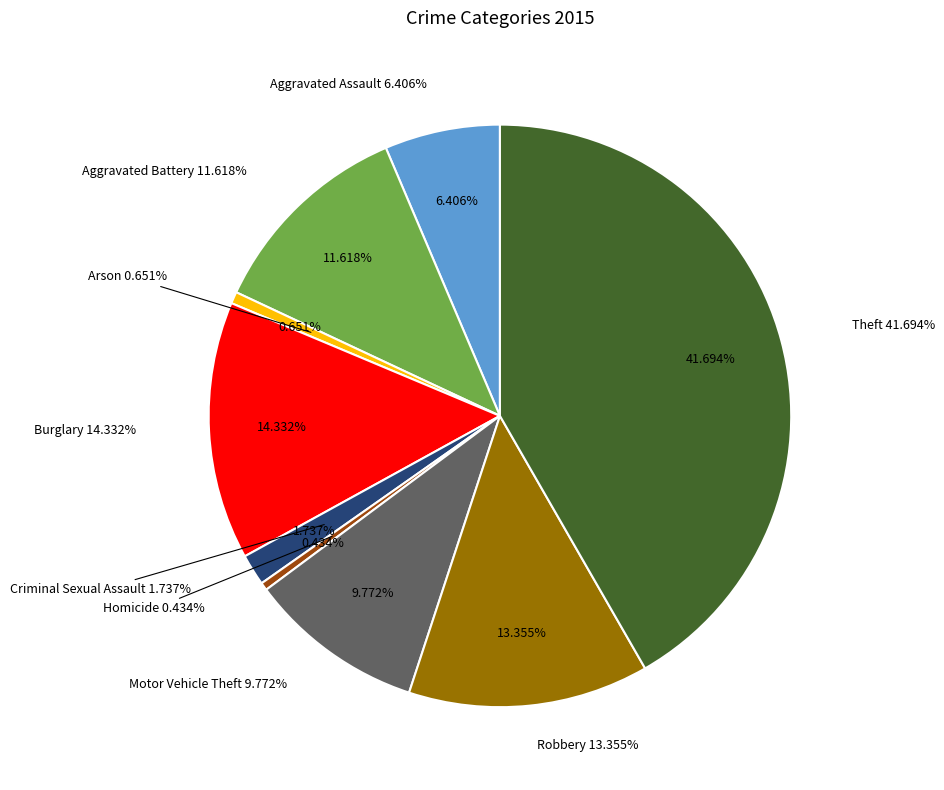

What is the smallest slice in the pie chart?

Homicide